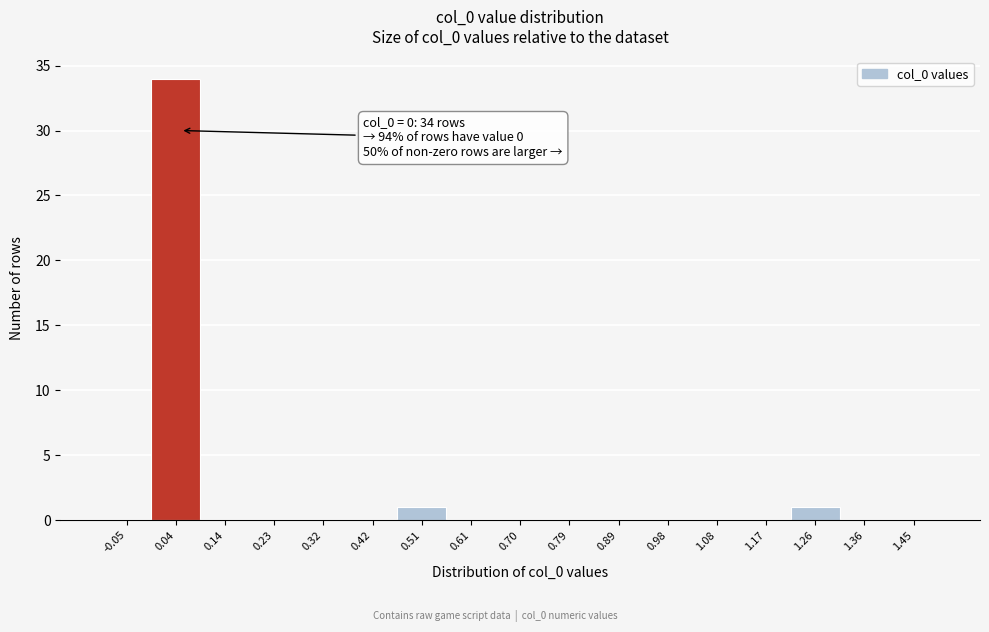

Which range on the x-axis has the tallest bar?

-0.01 to 0.09